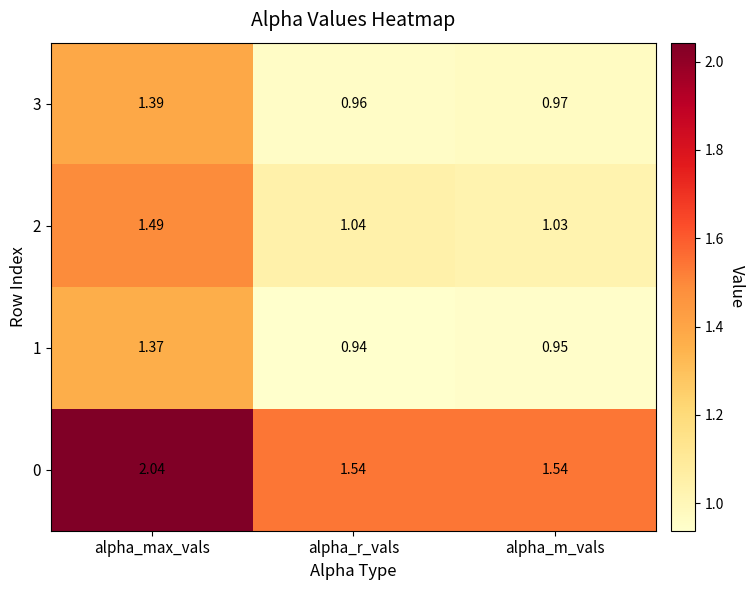

Which category has the lowest value across all series?

alpha_r_vals